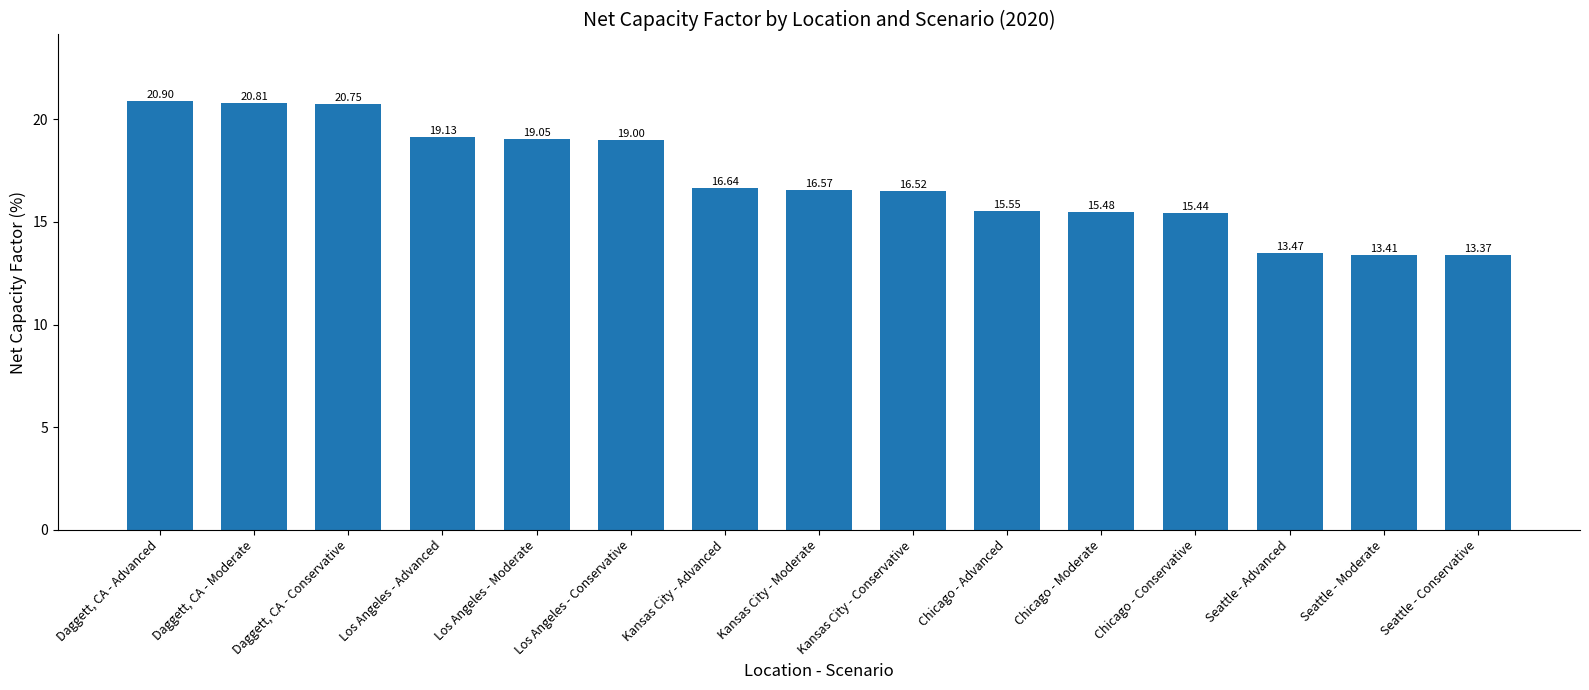

What is the minimum value shown in the chart?

13.4